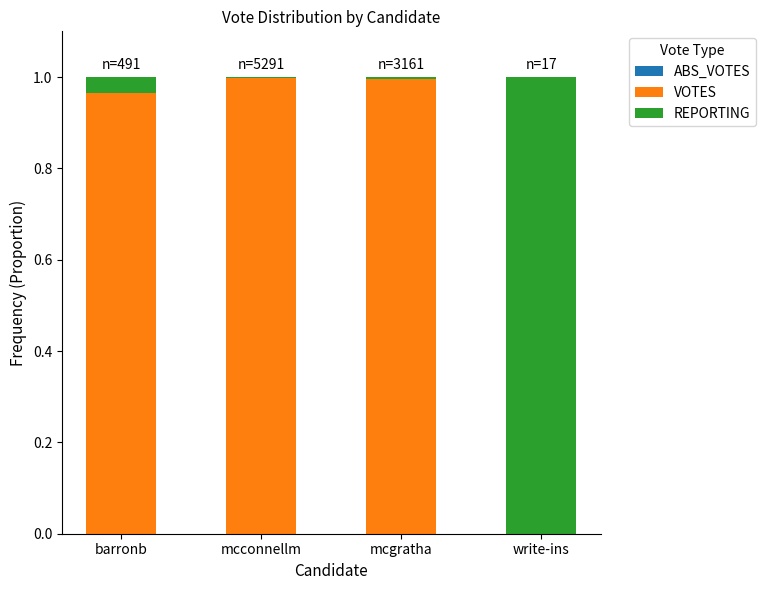

Count the number of categories in the chart.

4